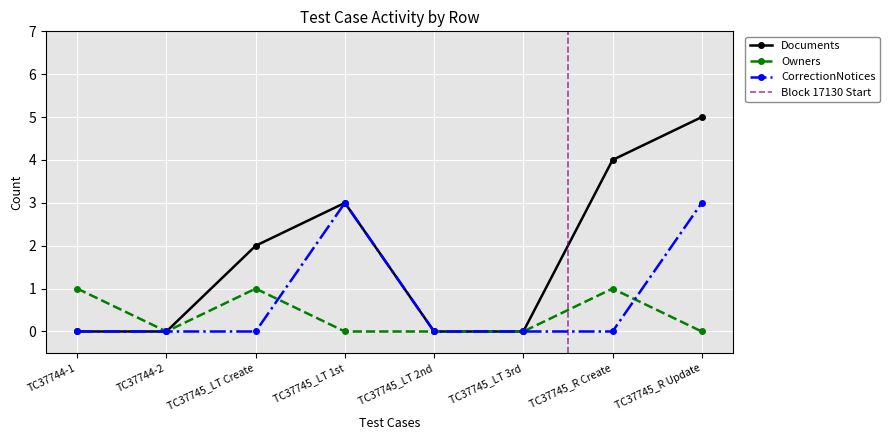

Is this an area chart (filled region under the line)?

No